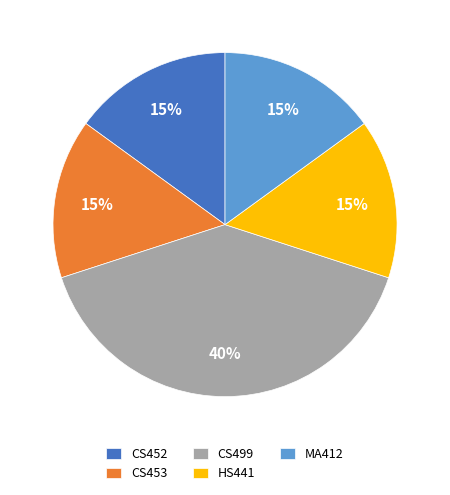

How many slices are in this pie chart?

5